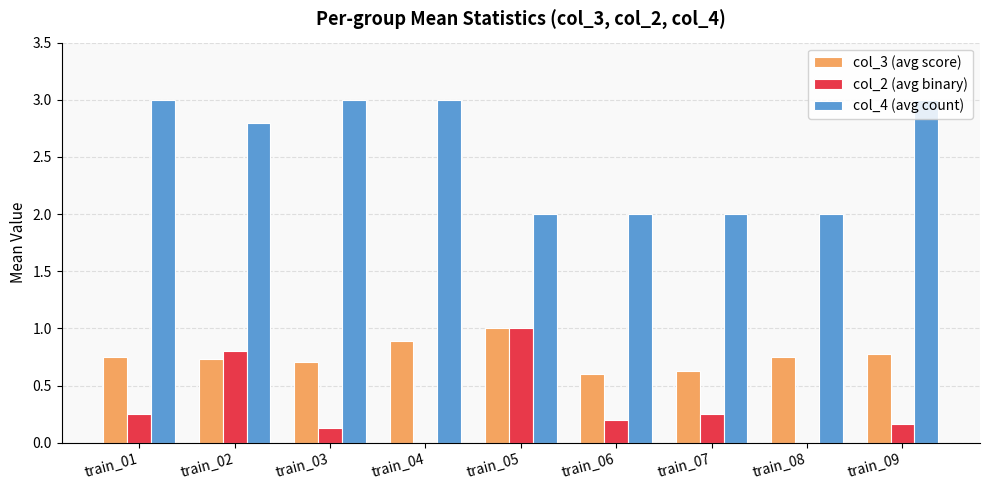

Does the chart contain stacked bars?

No